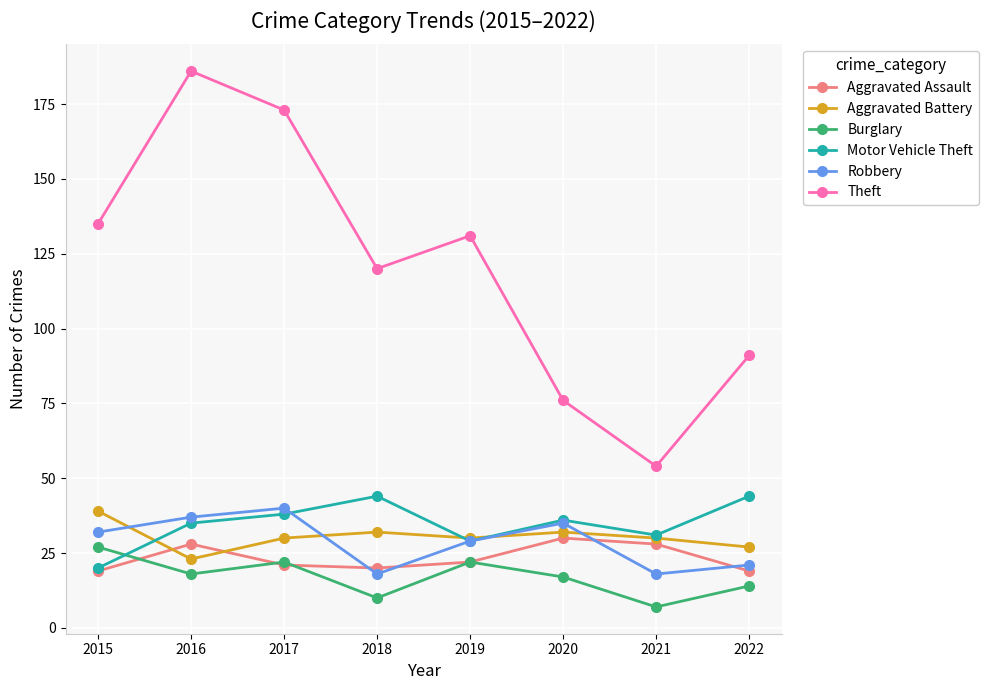

What is the total value across all series at 2020?

226